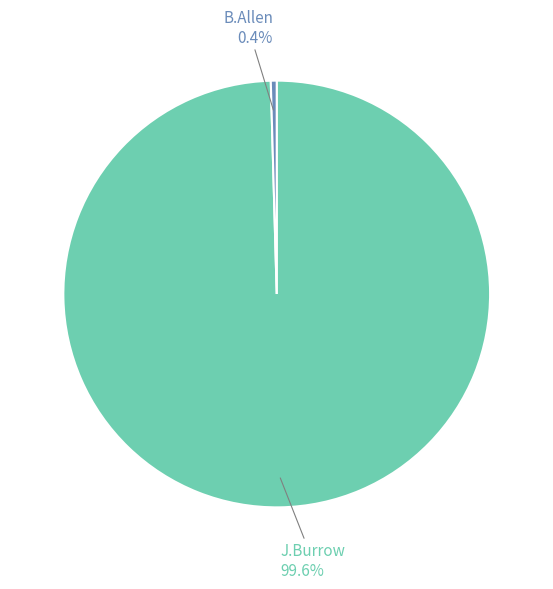

Does any single category account for the majority?

Yes